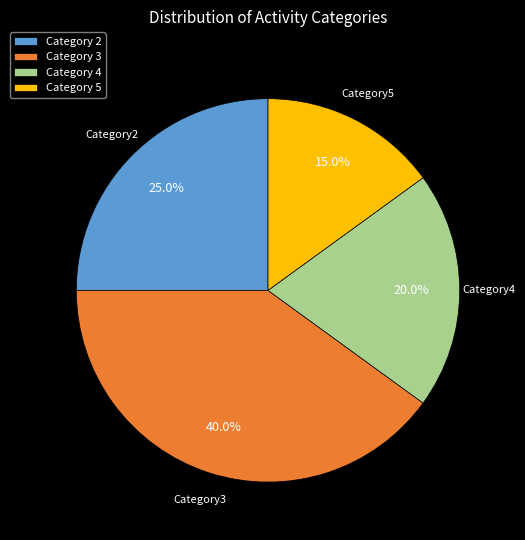

What portion of the pie excludes Category 5?

85.0%